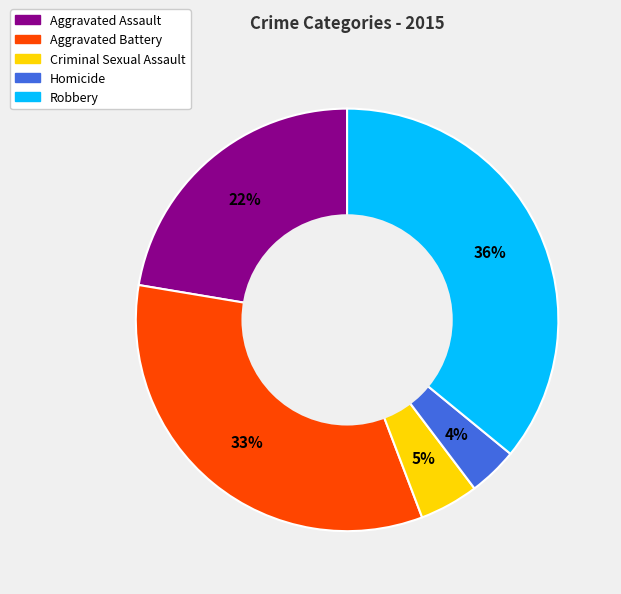

Which slice is the largest?

Robbery